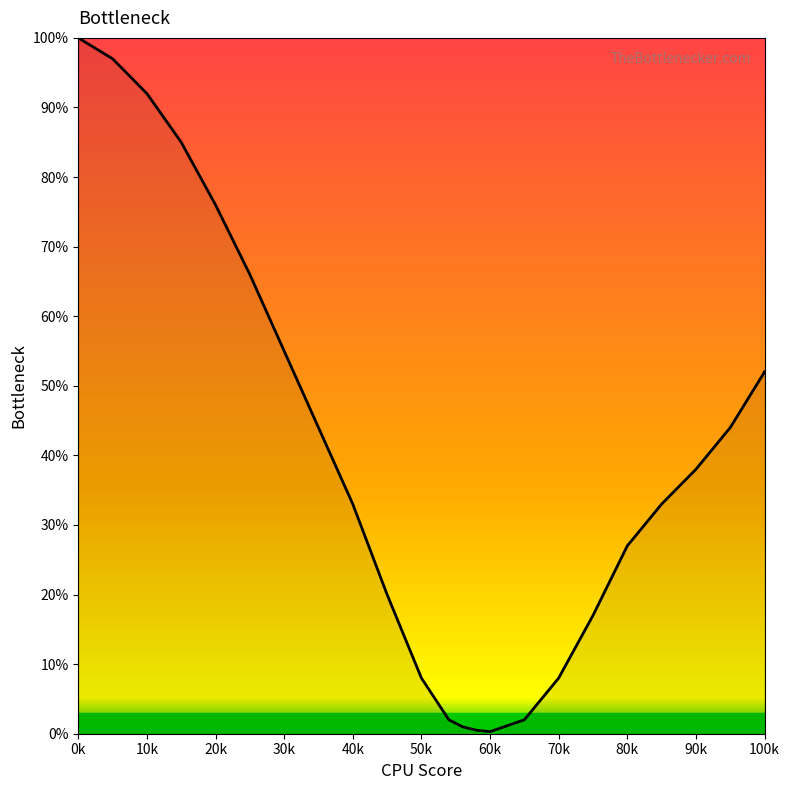

What is the difference between the maximum and minimum values?

99.7